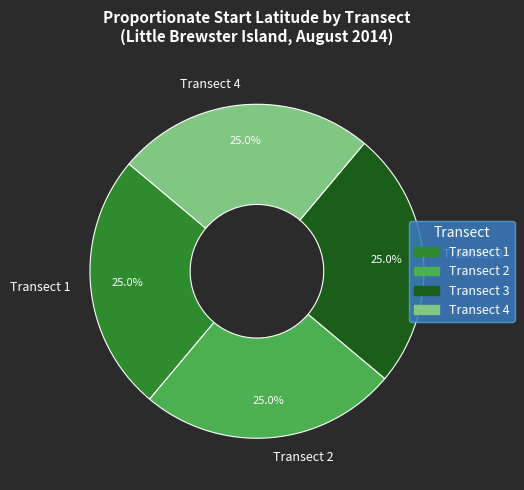

What portion of the pie excludes Transect 3?

75.0%